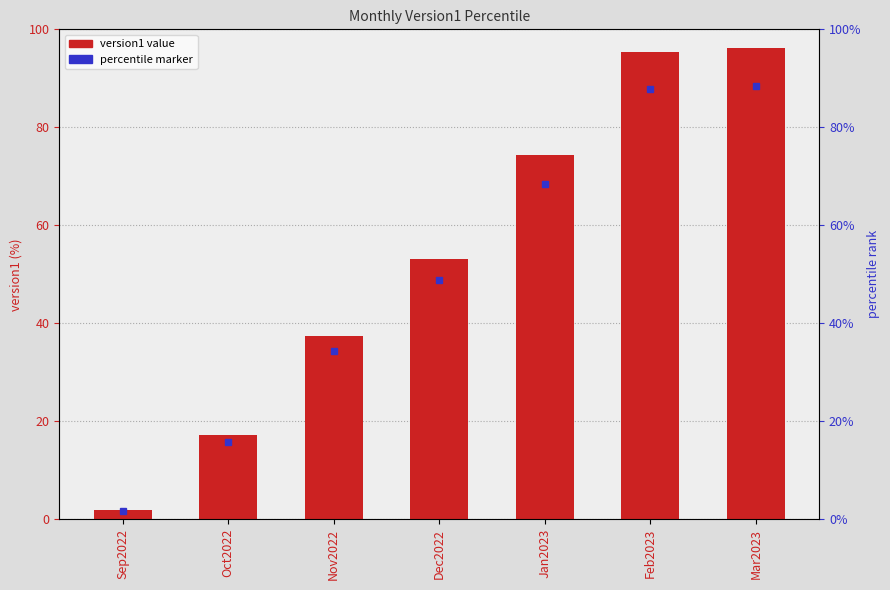

What is the change in value from Dec2022 to Mar2023?

+43.1